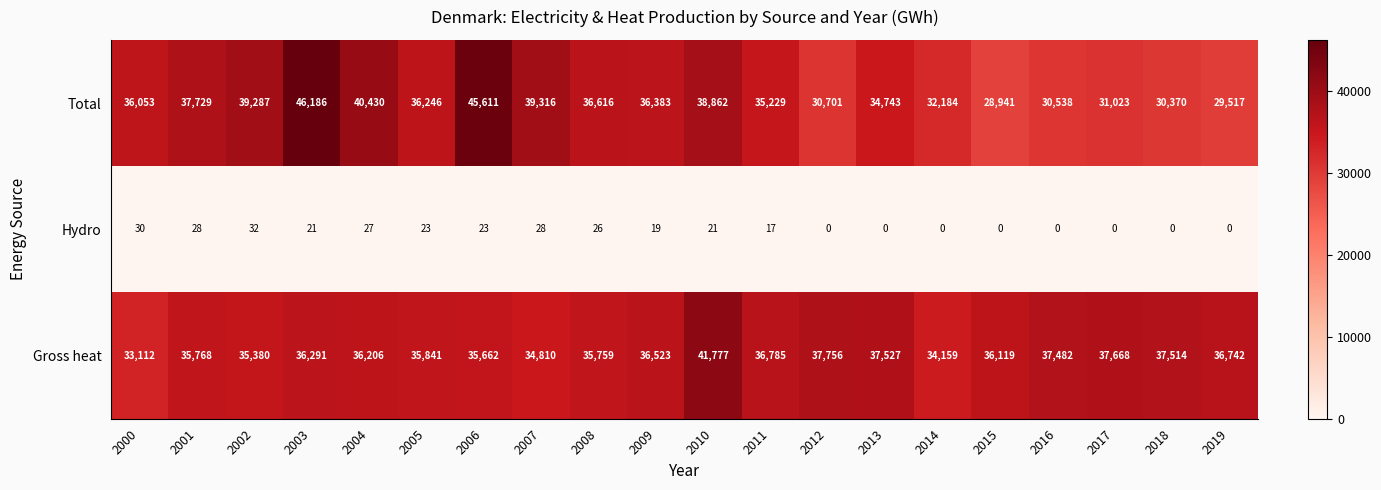

At 2014, list the series in order from smallest to largest.

Hydro, Total, Gross heat